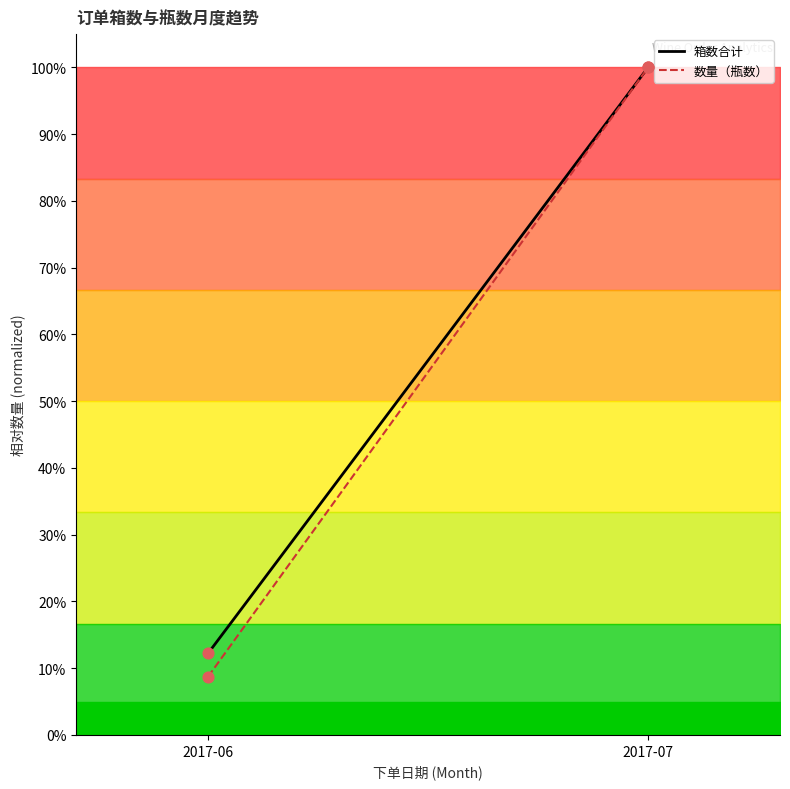

Which series has the largest total across all categories?

箱数合计